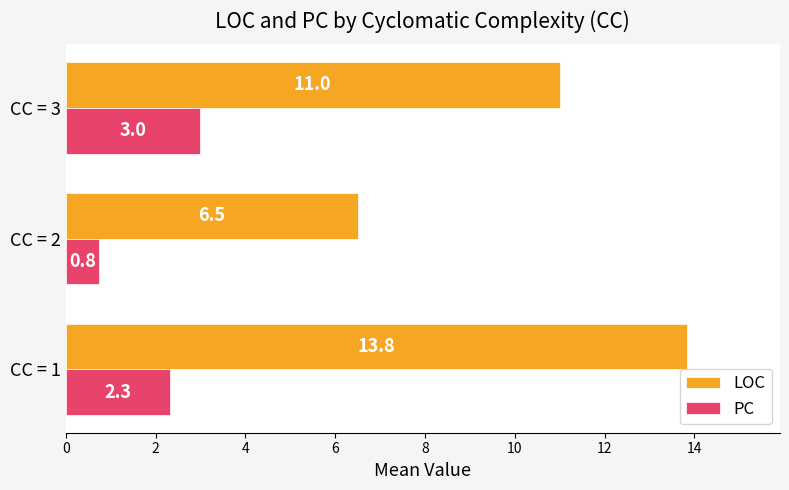

Which series has the largest range (max minus min)?

LOC